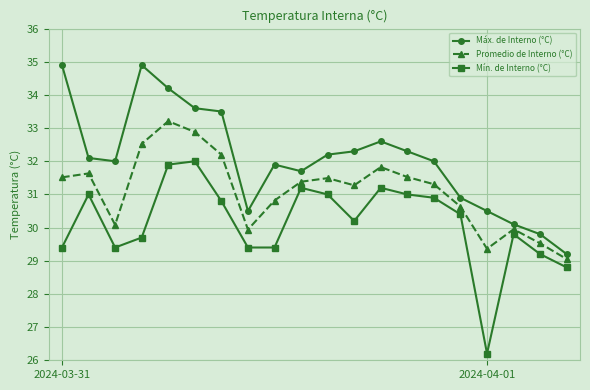

List the series in order of their overall mean, lowest first.

Mín. de Interno (°C), Promedio de Interno (°C), Máx. de Interno (°C)